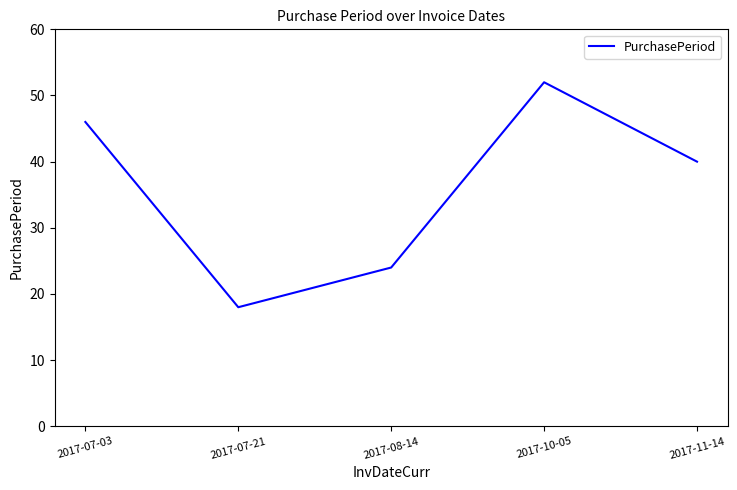

True or false: the data has more than 0 interior local peaks.

True